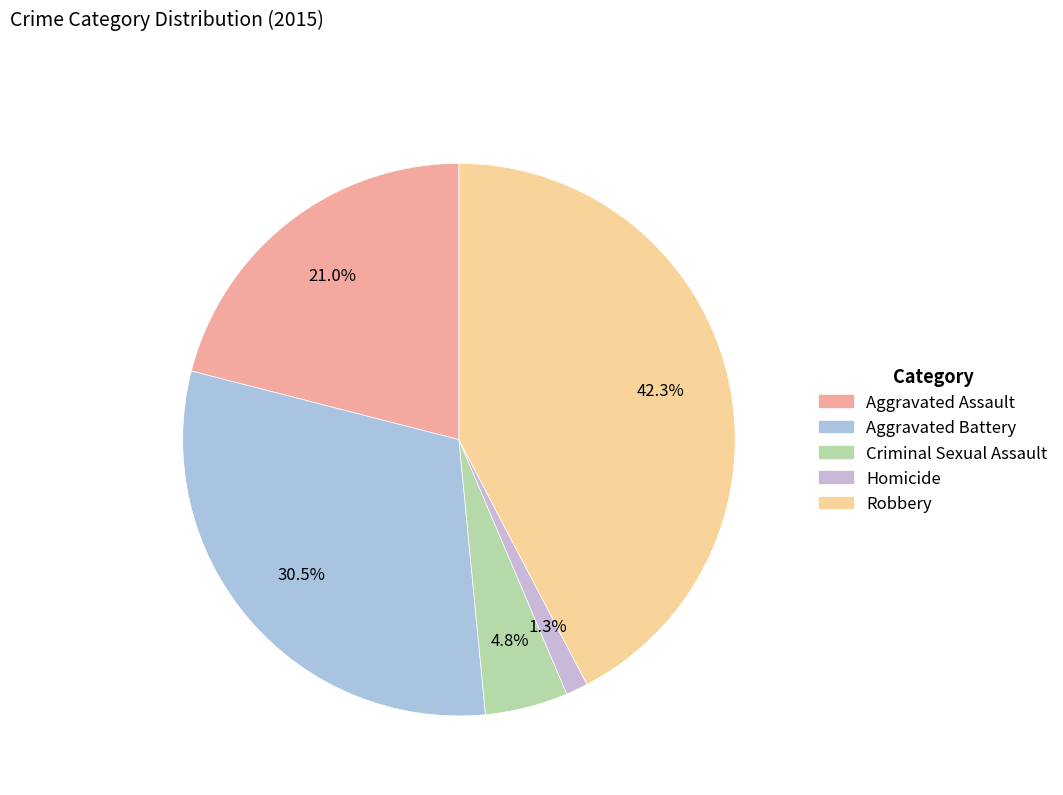

To the nearest percent, what portion does Homicide represent?

1%